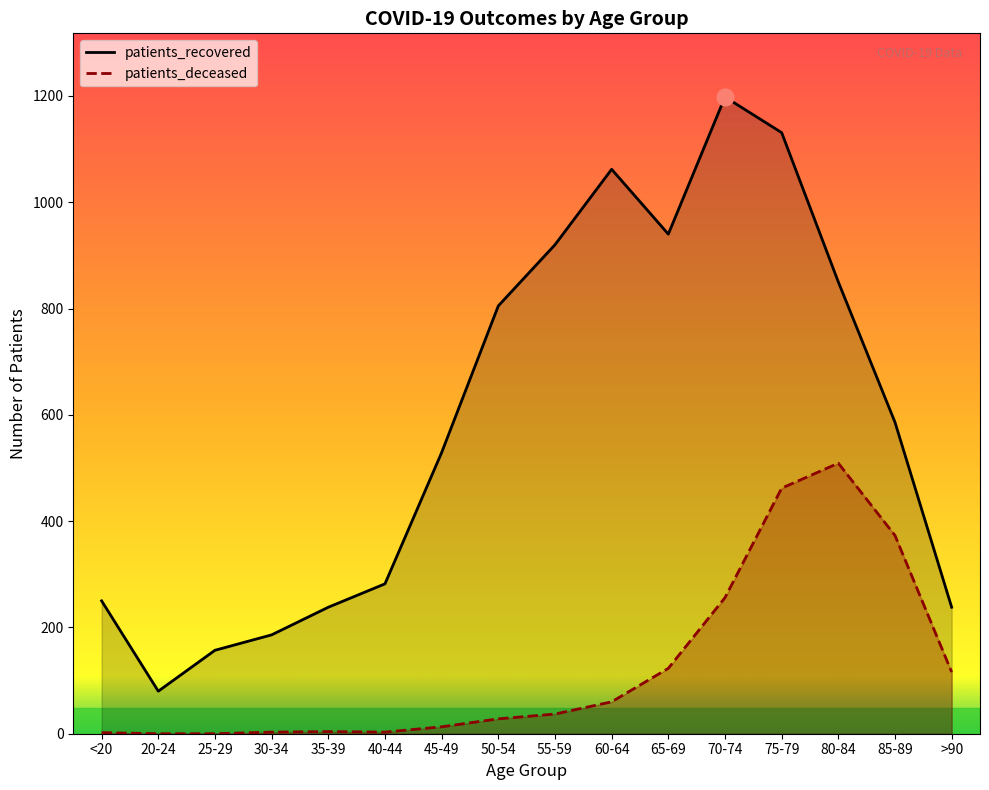

Between 50-54 and 75-79, which series saw the biggest shift?

patients_deceased